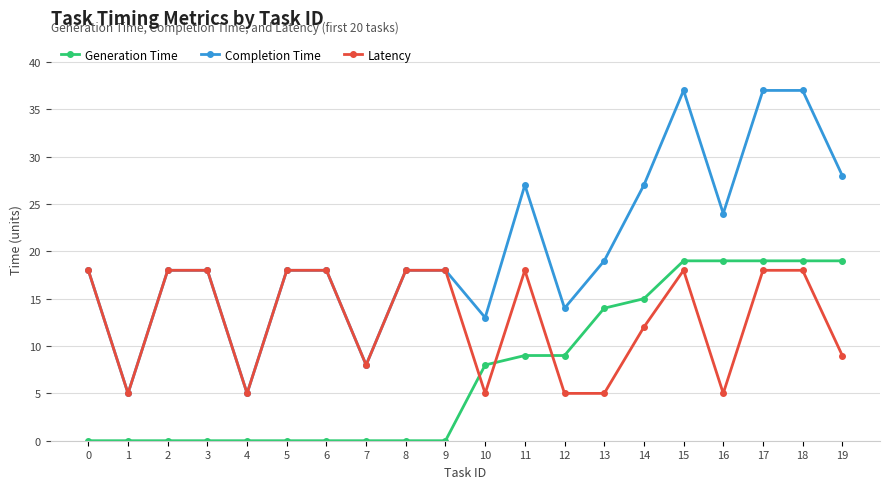

List the series in order of their overall mean, lowest first.

Generation Time, Latency, Completion Time